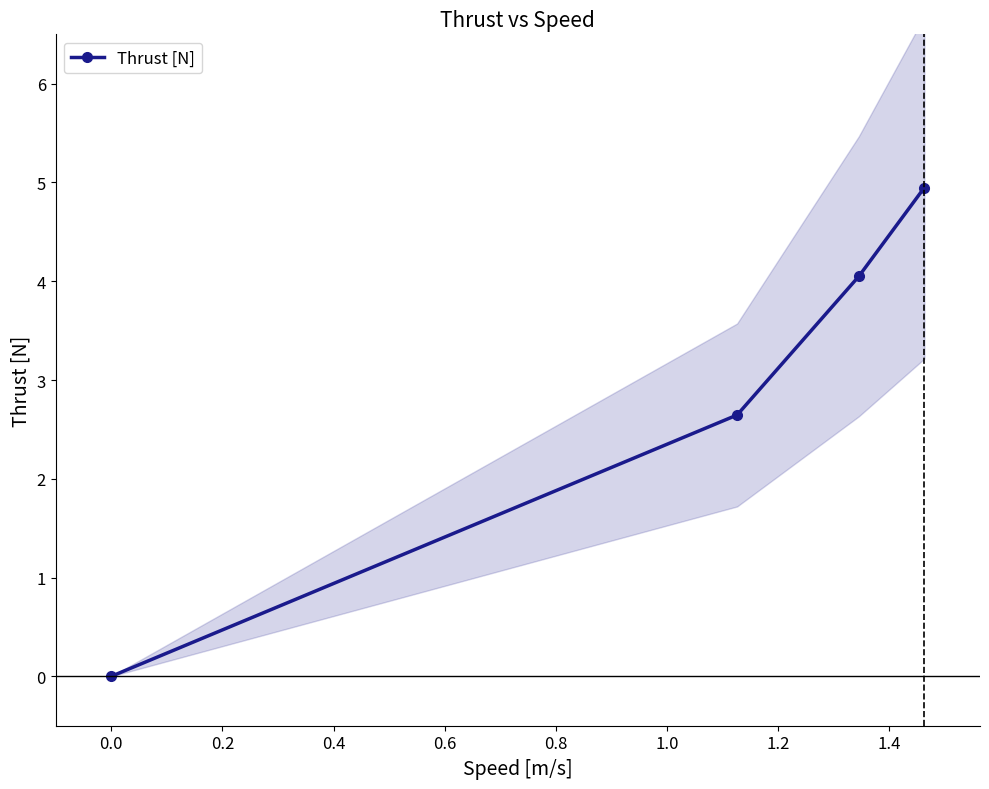

True or false: Thrust [N] has more than 2 points higher than both neighbors.

False